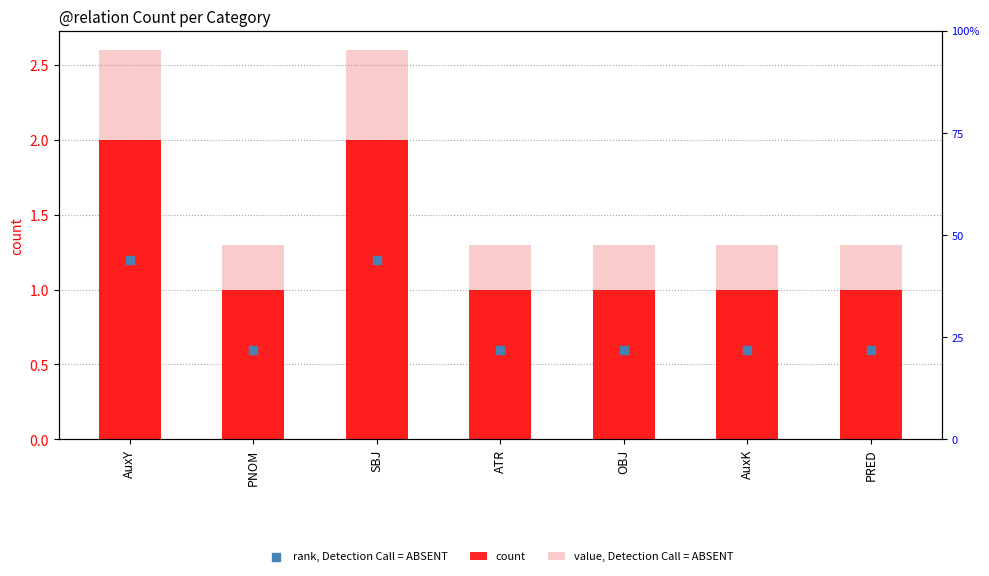

Which series contains the lowest Y value?

count